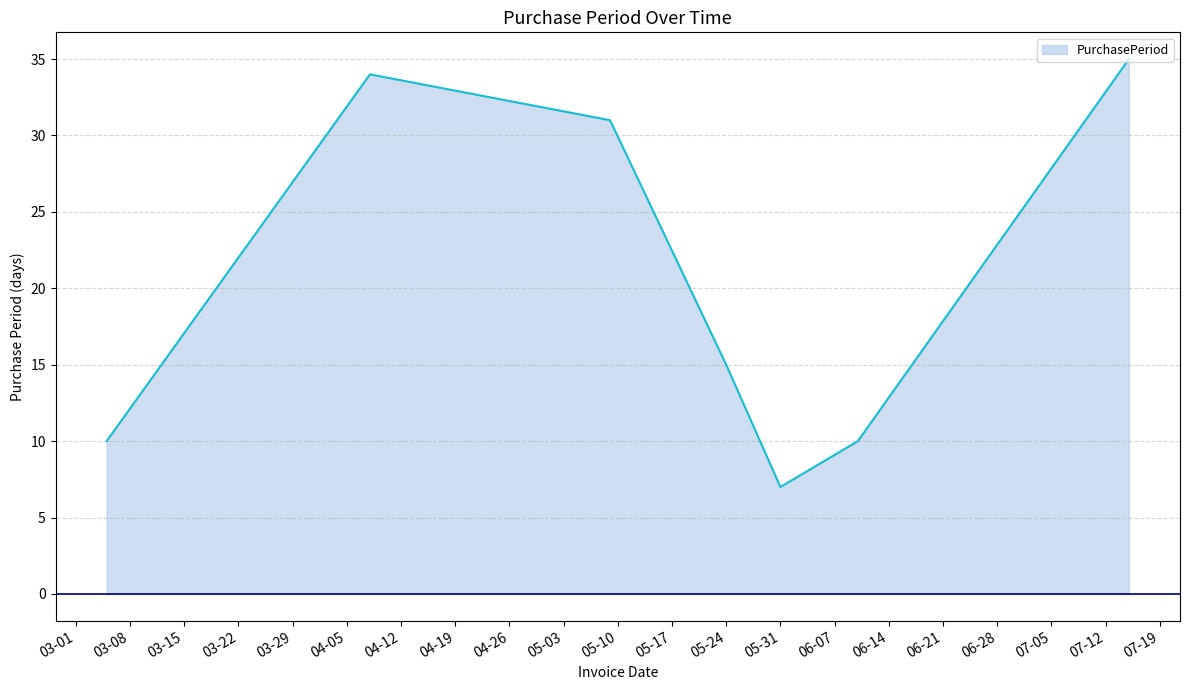

What is the greatest value displayed?

35